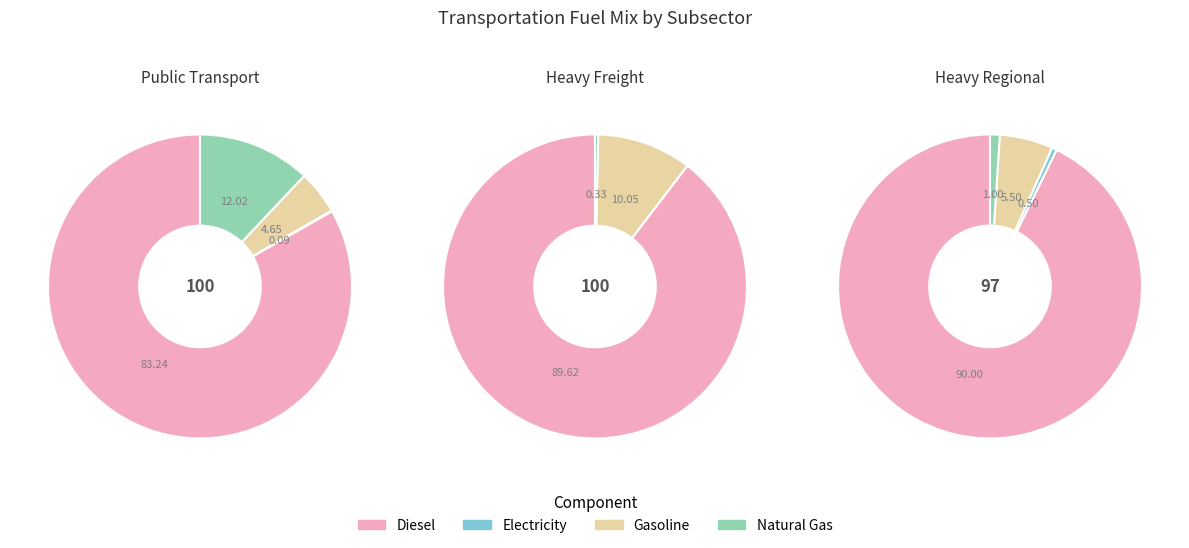

What is the difference between the highest and lowest values at frac_trns_fuelmix_public_diesel?

0.8